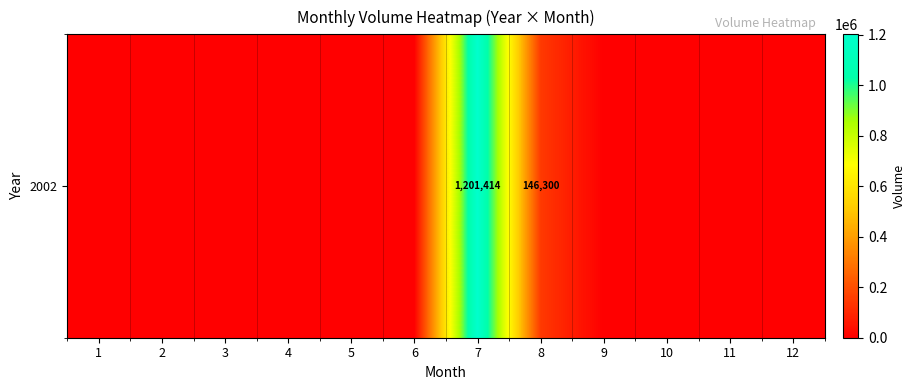

Reading left to right, list all the values displayed in this chart.

1=0	2=0	3=0	4=0	5=0	6=0	7=1201414	8=146300	9=0	10=0	11=0	12=0